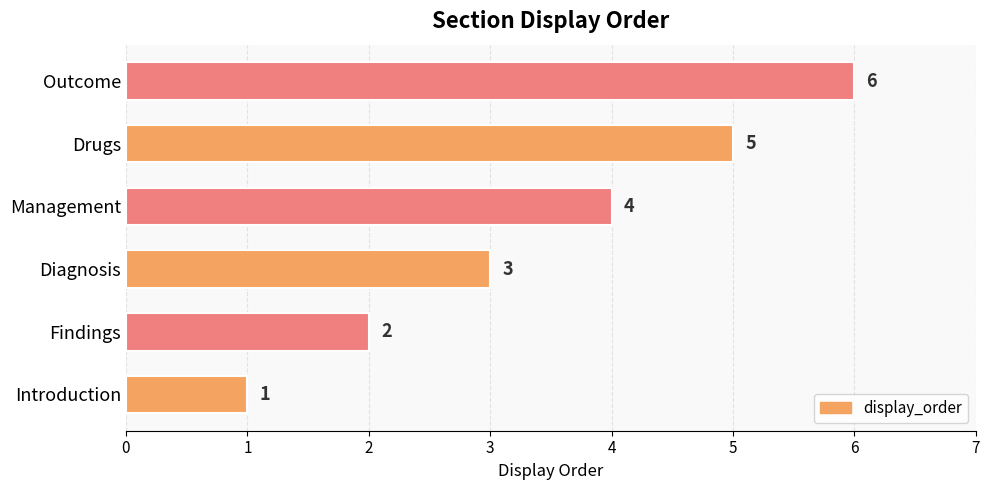

Are the bars horizontal?

Yes